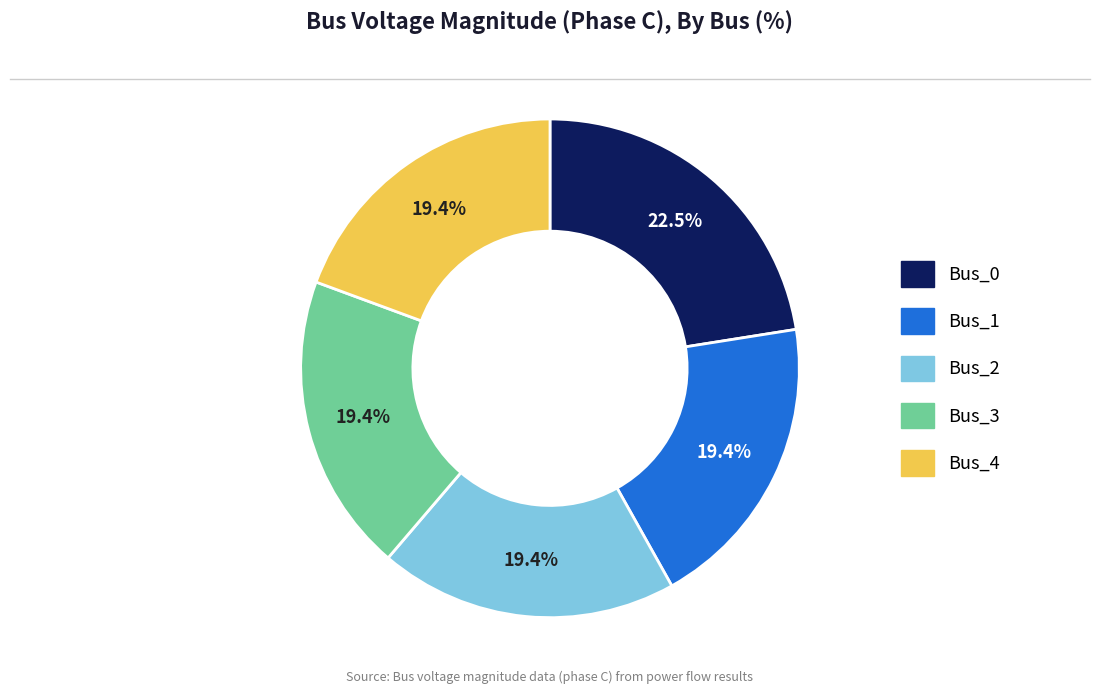

True or false: Bus_1 accounts for 26% of the total.

False